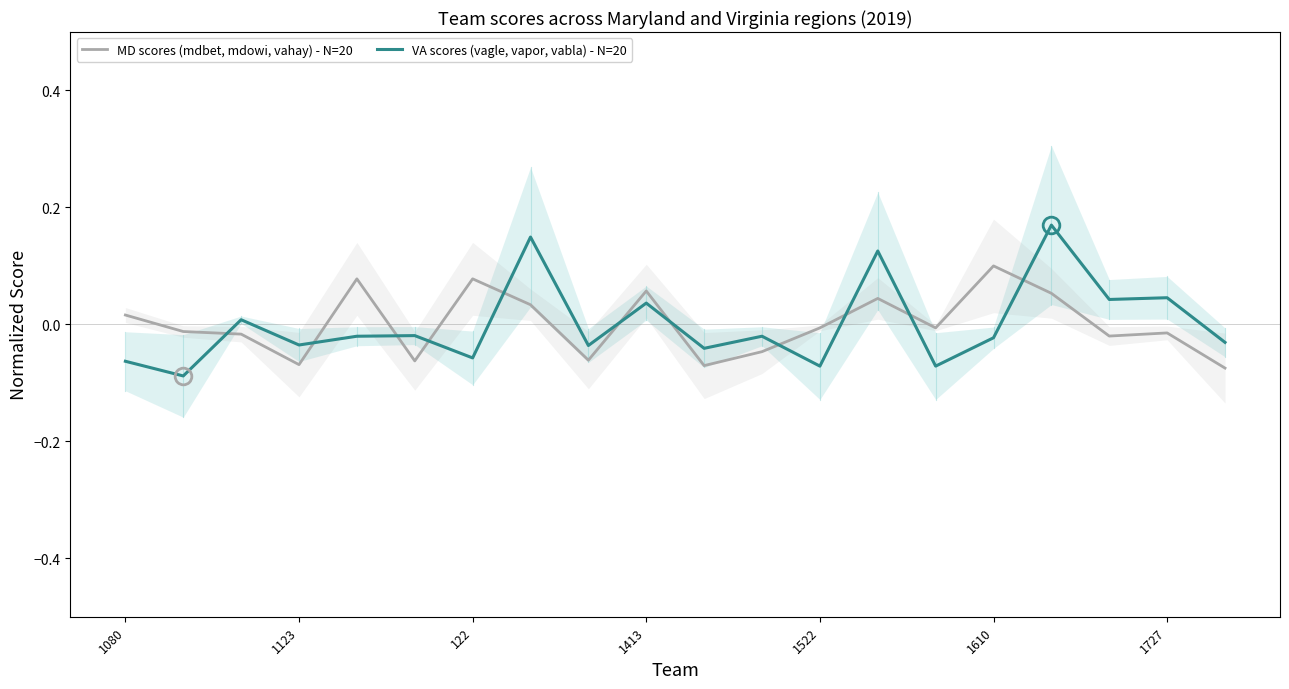

Which series has the largest total across all categories?

VA scores (vagle, vapor, vabla) - N=20